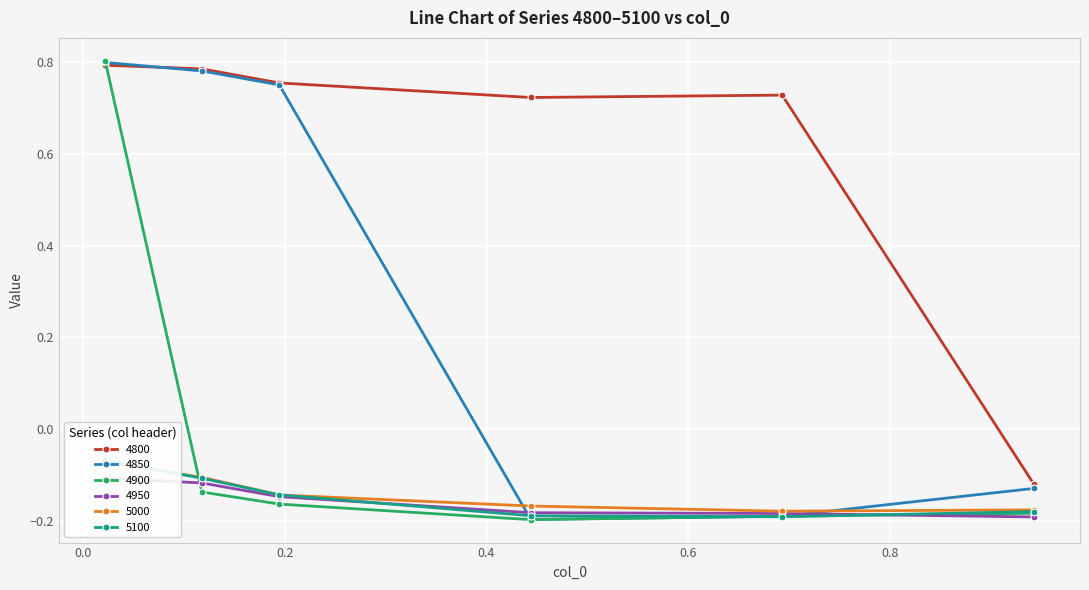

How many 4800 values are between 0 and 1?

5